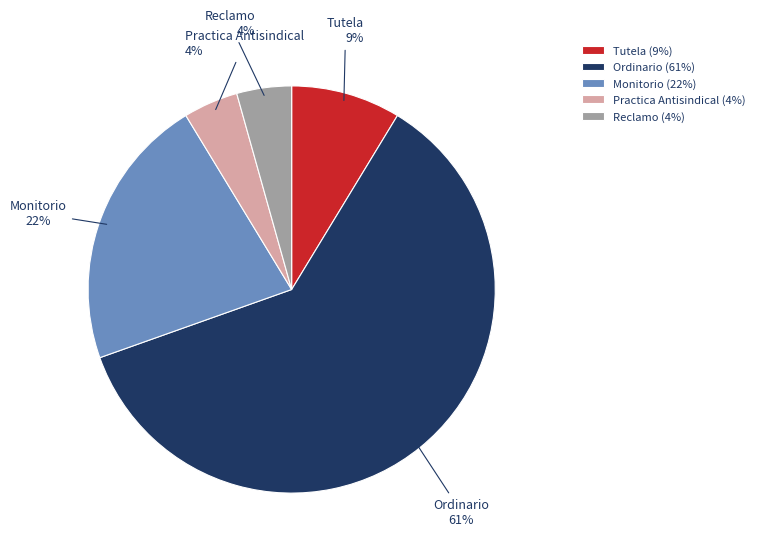

What is the largest slice in the pie chart?

Ordinario